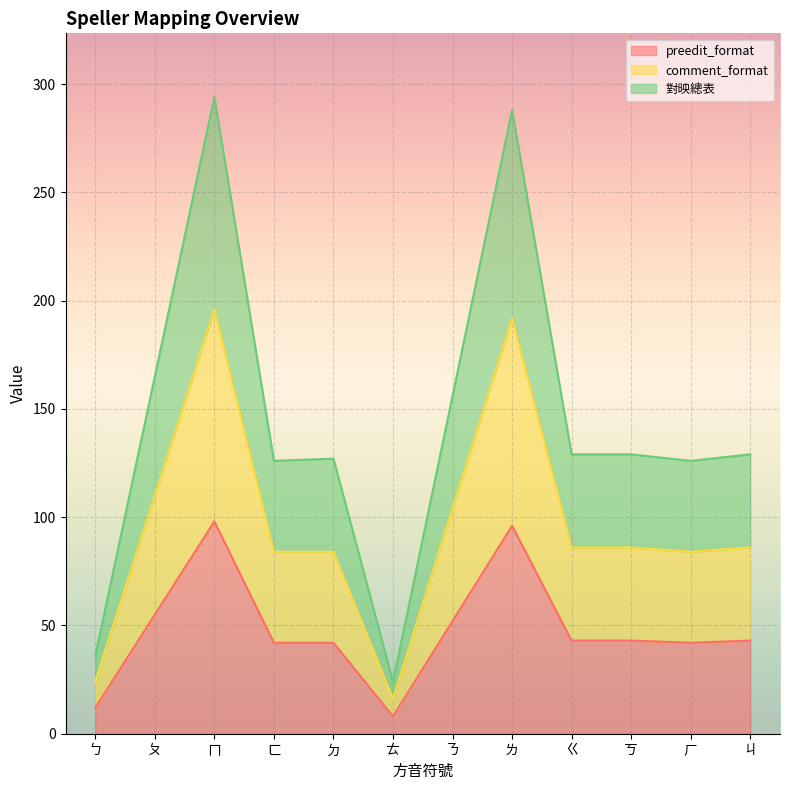

Which series changed the most between ㄋ and ㄌ?

對映總表